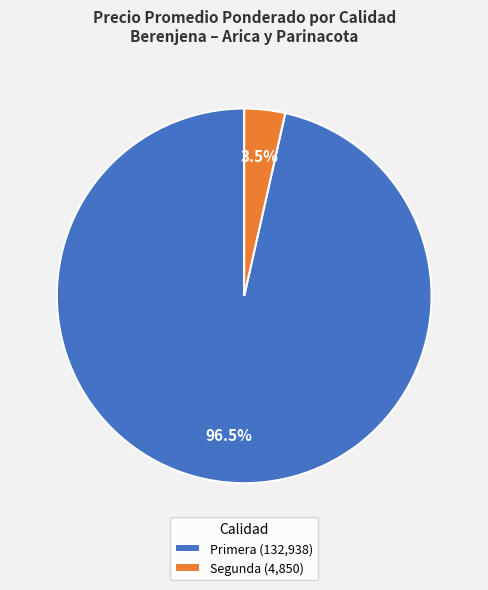

Count the number of slices in the pie.

2